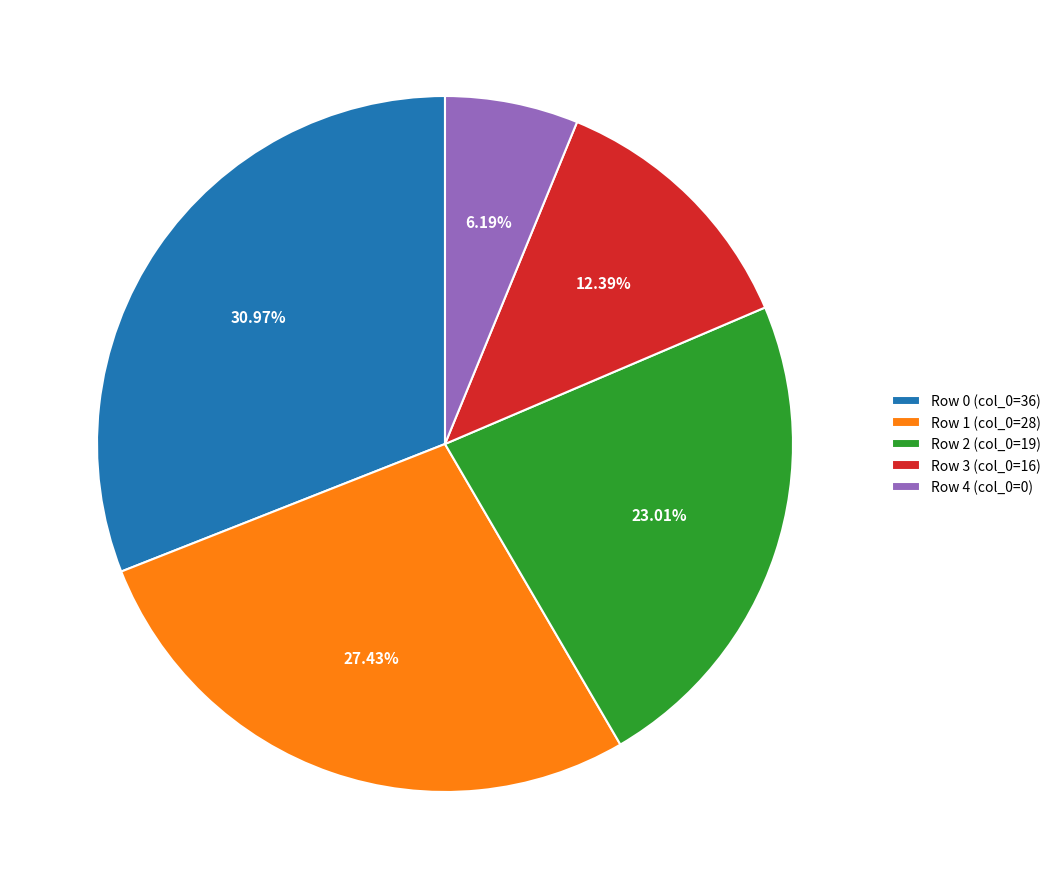

Rank the categories by value from highest to lowest.

Row 0, Row 1, Row 2, Row 3, Row 4